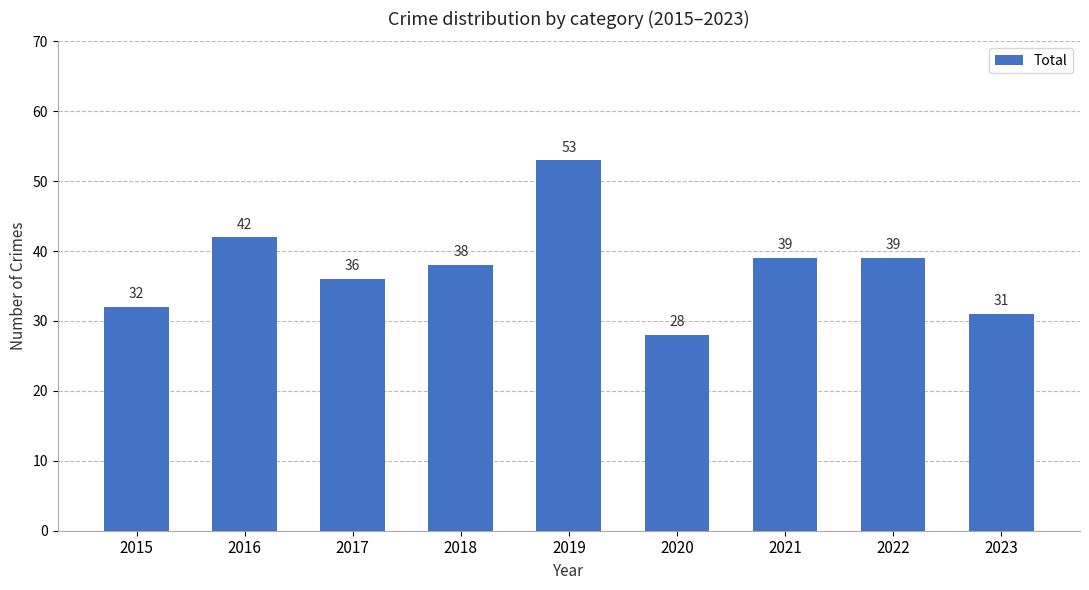

True or false: the data shows 32 at 2015.

True